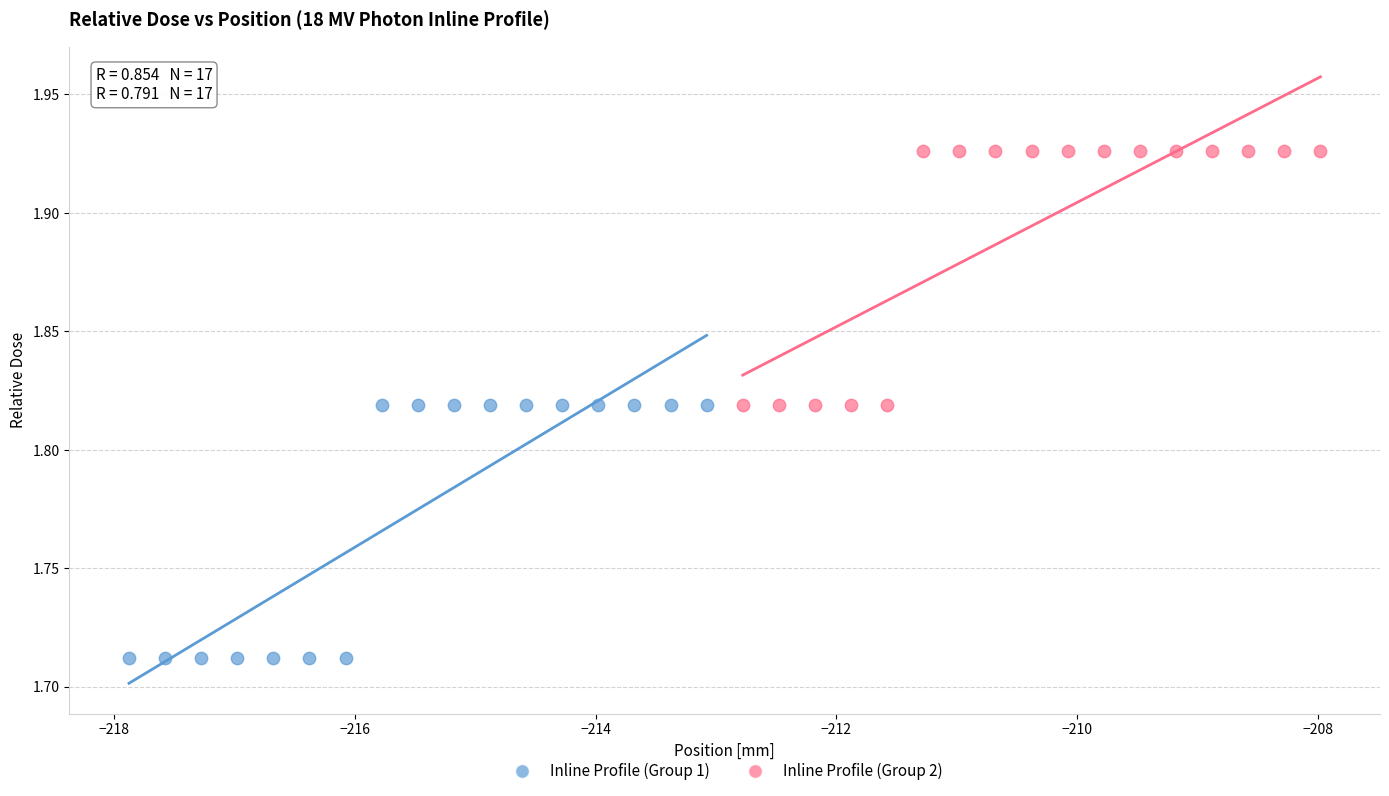

Which series reaches the minimum Y coordinate?

Inline Profile (Group 1)